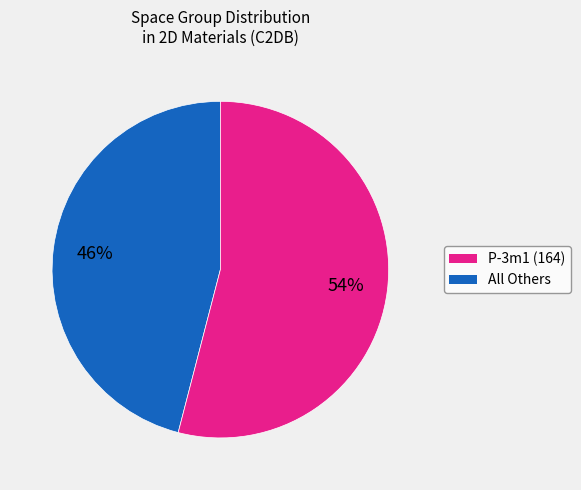

To the nearest percent, what is the average slice percentage?

50%